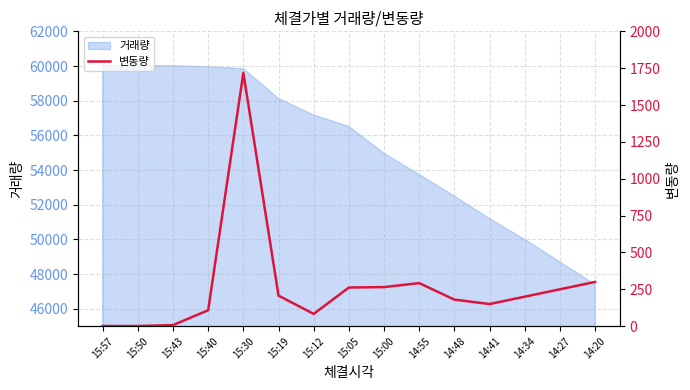

What is the minimum value shown in the chart?

1